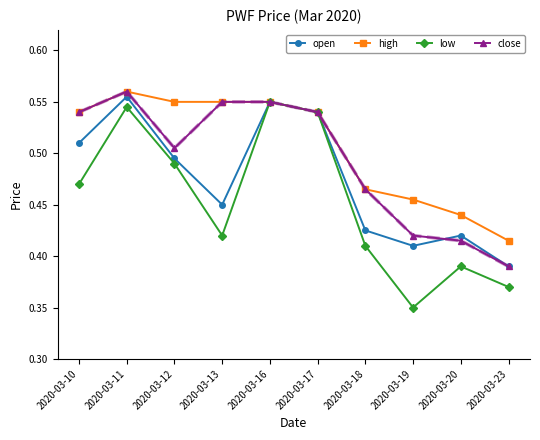

True or false: close has a value of 0.7 at 2020-03-20.

False